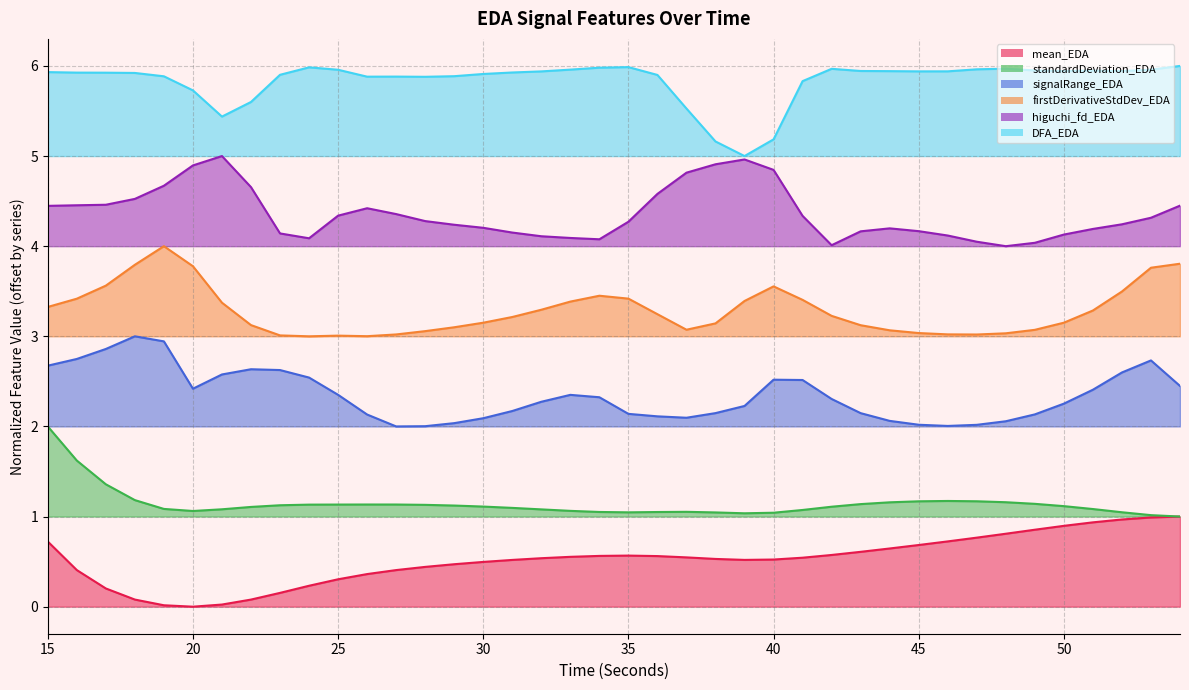

True or false: standardDeviation_EDA and higuchi_fd_EDA intersect in this chart.

False